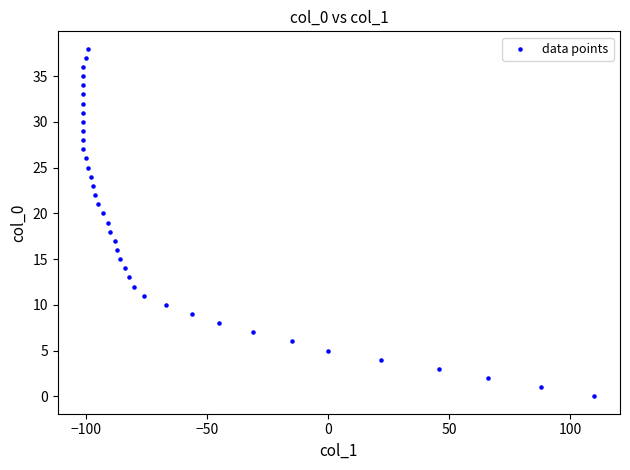

What is the range of X values (max minus min)?

211